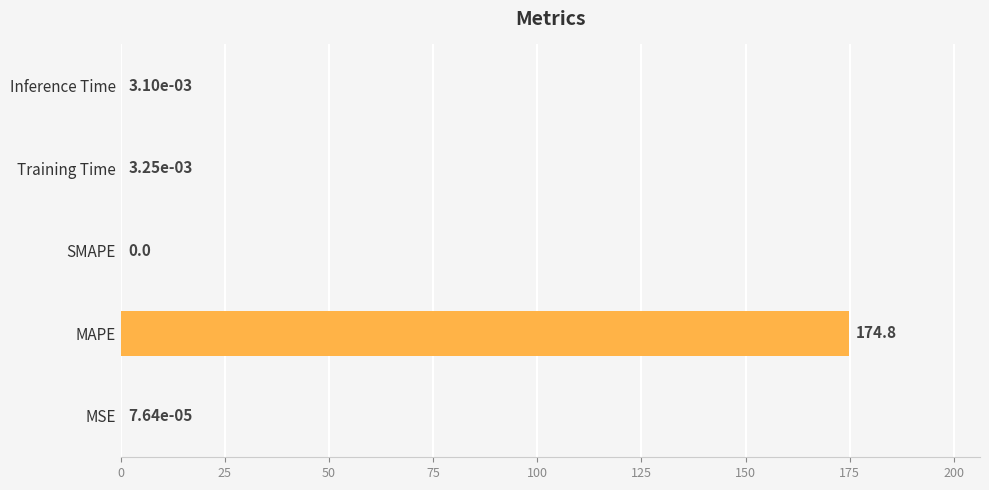

What is the maximum value shown in the chart?

174.8